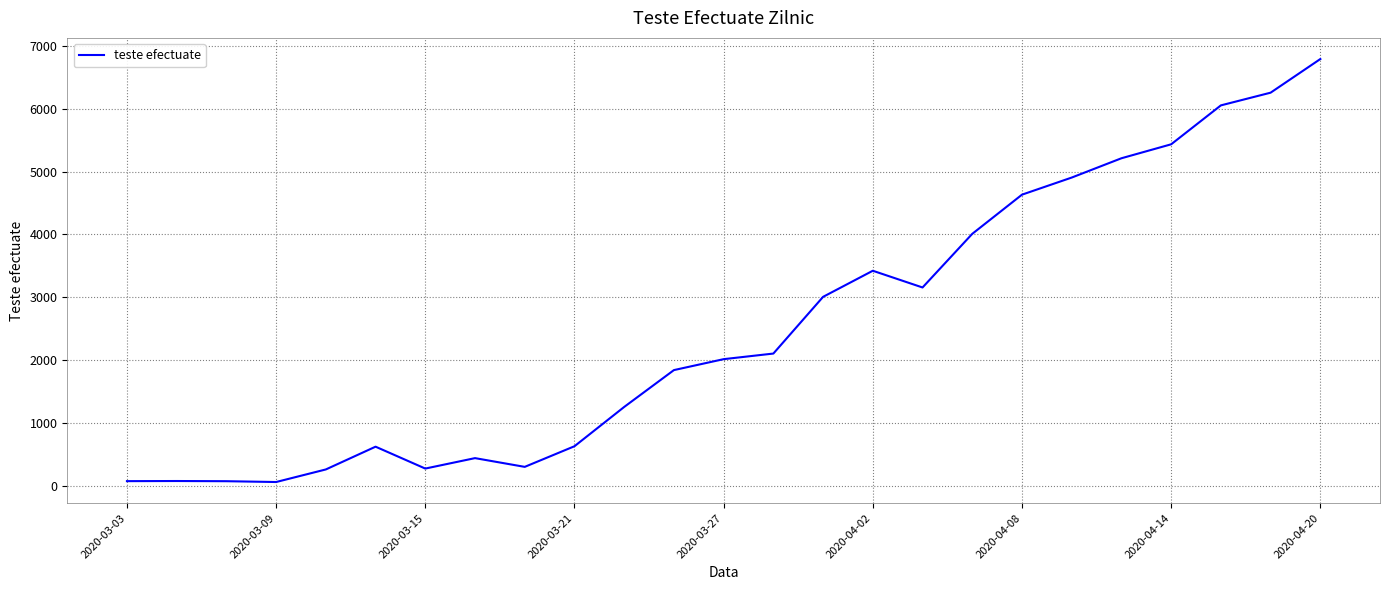

What is the maximum value shown in the chart?

6789